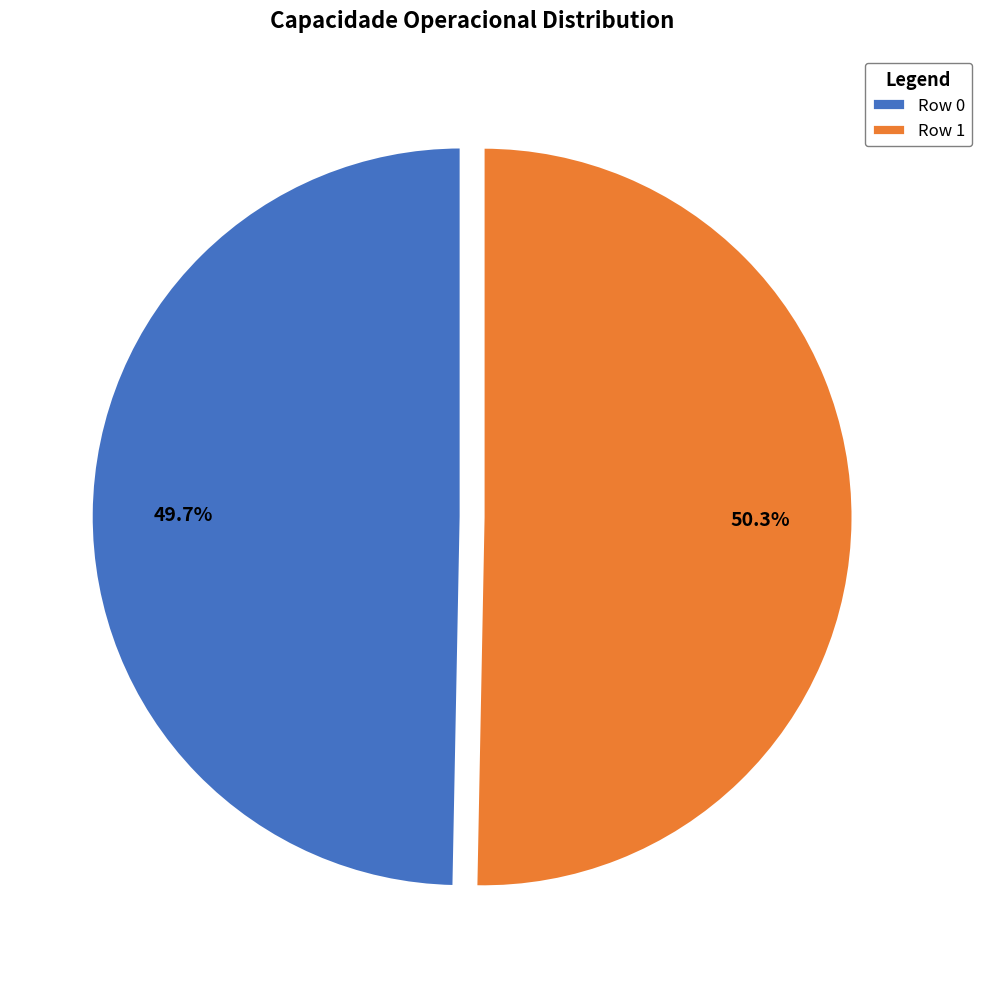

True or false: Row 1 accounts for 50% of the total.

True